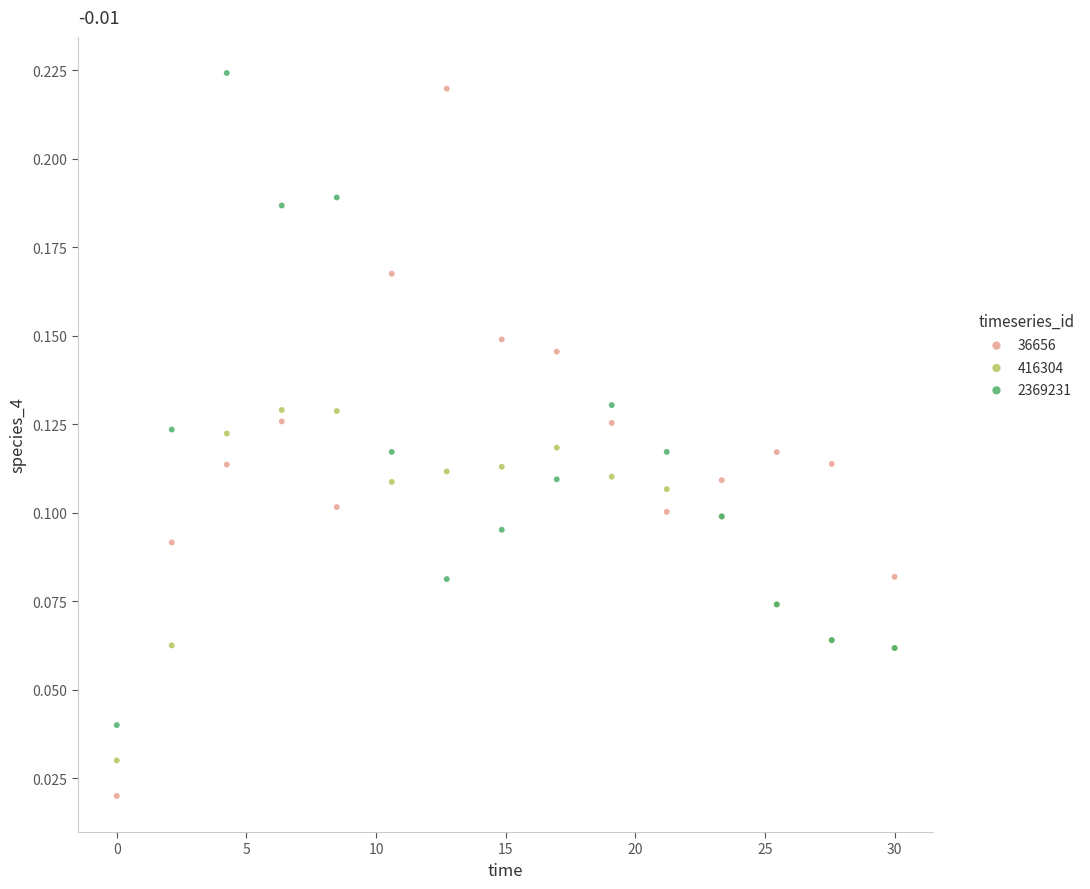

Which series contains the lowest Y value?

36656